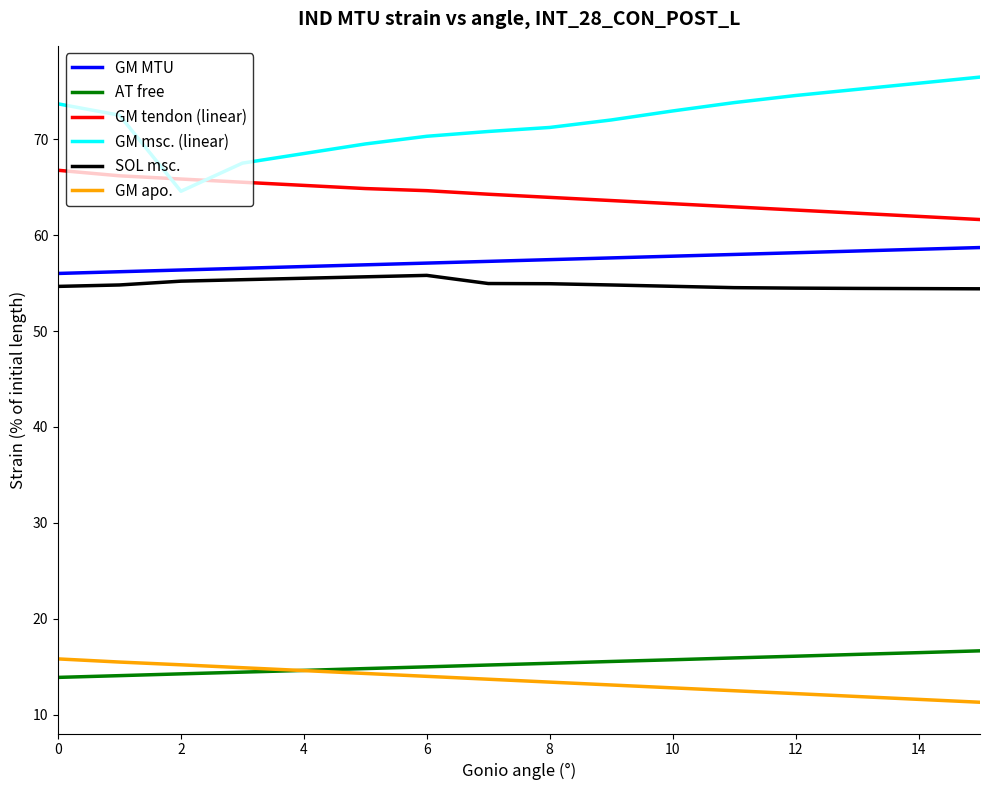

What is the smallest value displayed?

11.3